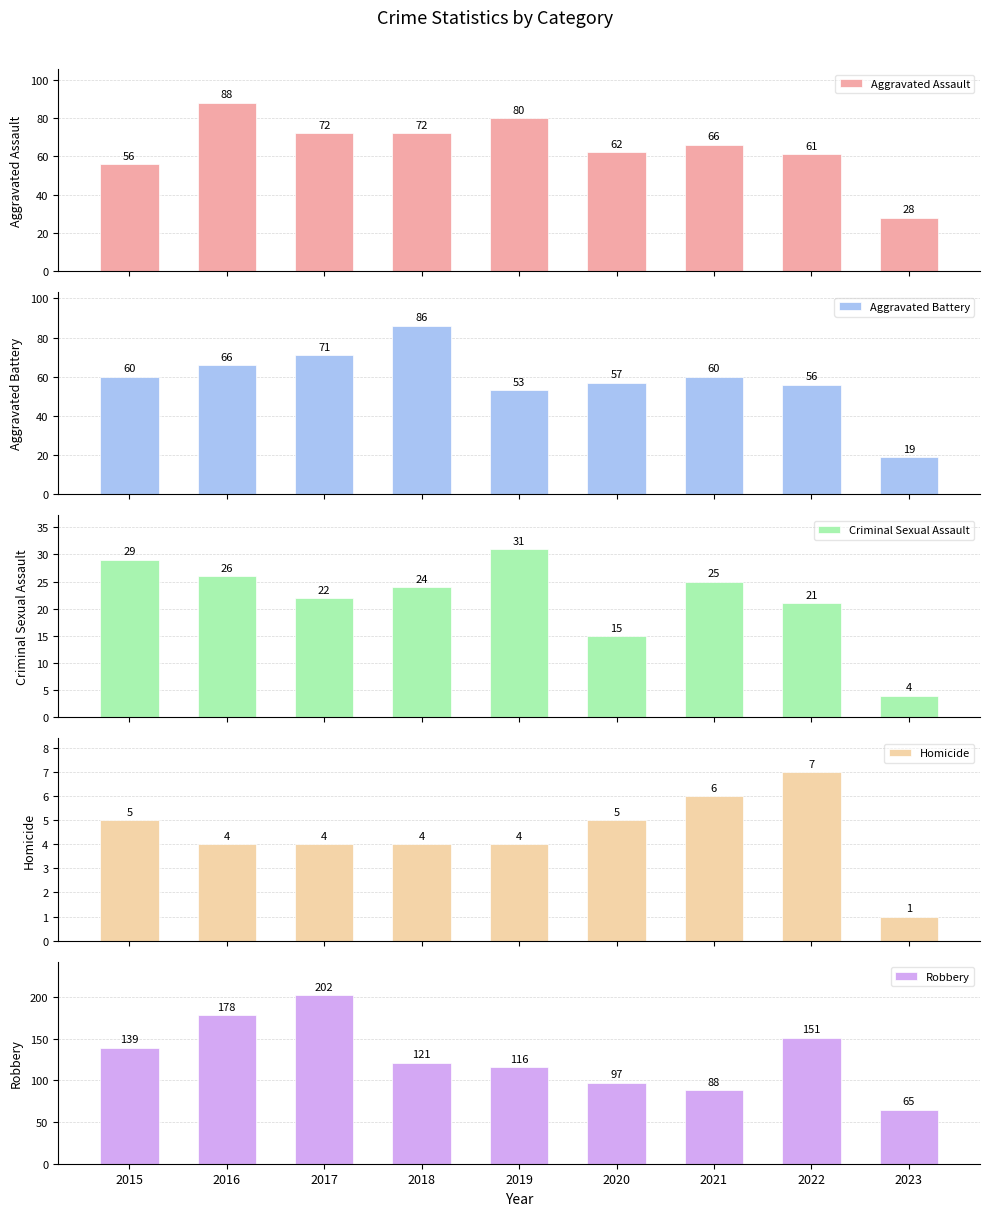

Is the value of Robbery at 2020 greater than the value of Criminal Sexual Assault at 2017?

Yes